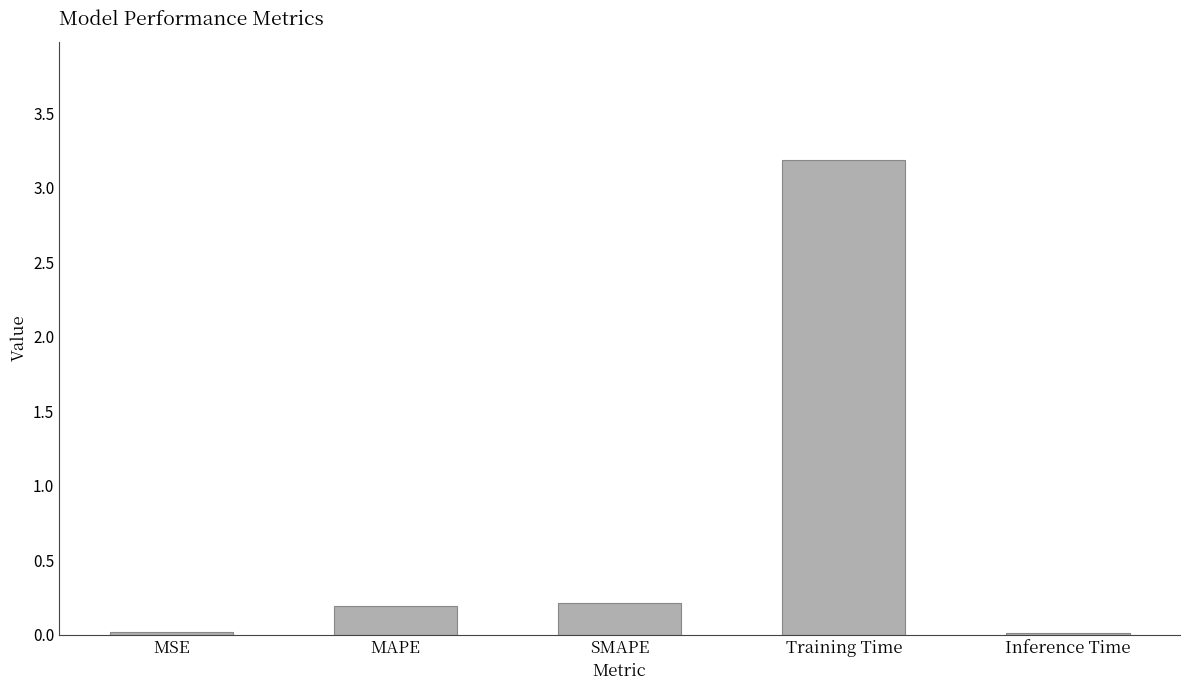

The value at Training Time is 5.7. True or false?

False